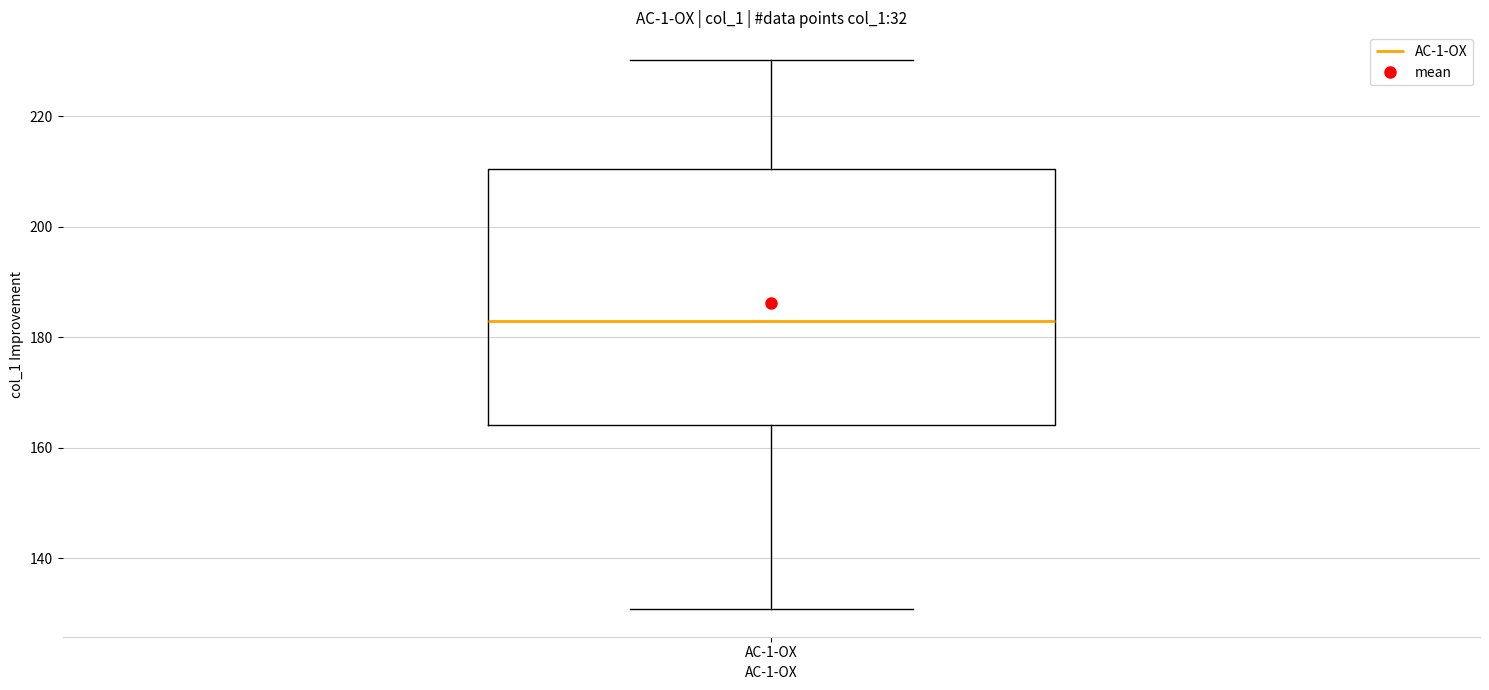

Transcribe this box plot: give where the median line is, the range the box spans, and where the two whiskers end, as read against the y-axis. The values are not printed on the chart, so give them approximately, as read against the axis.

median 182, box 164 to 210, whiskers 130 to 230